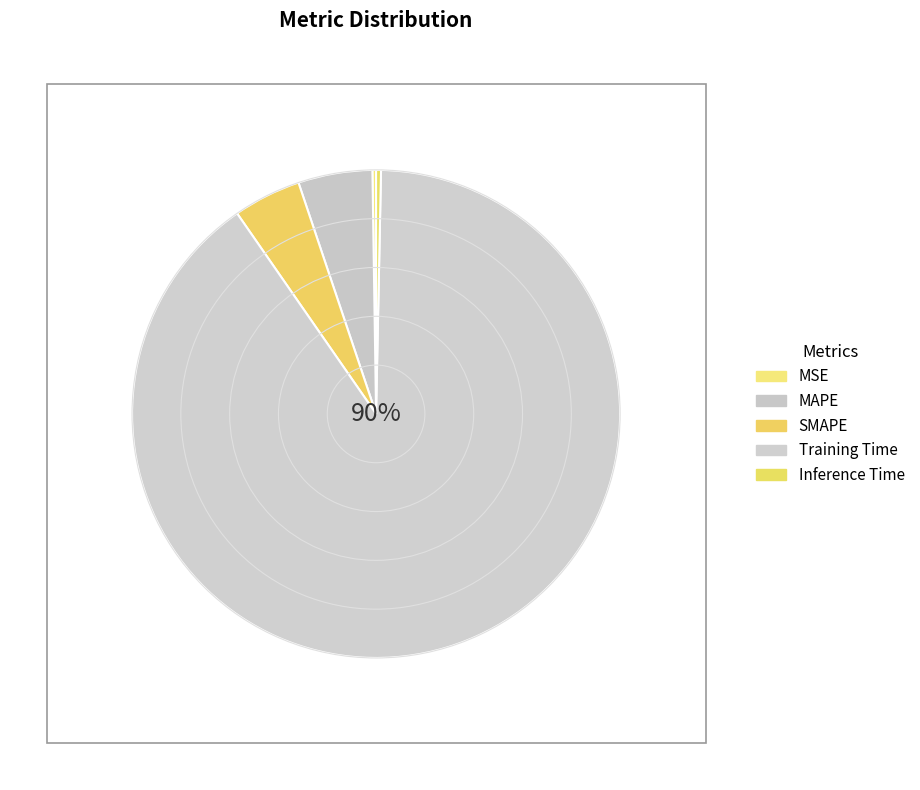

Is it true that Inference Time is 0% of the pie?

True